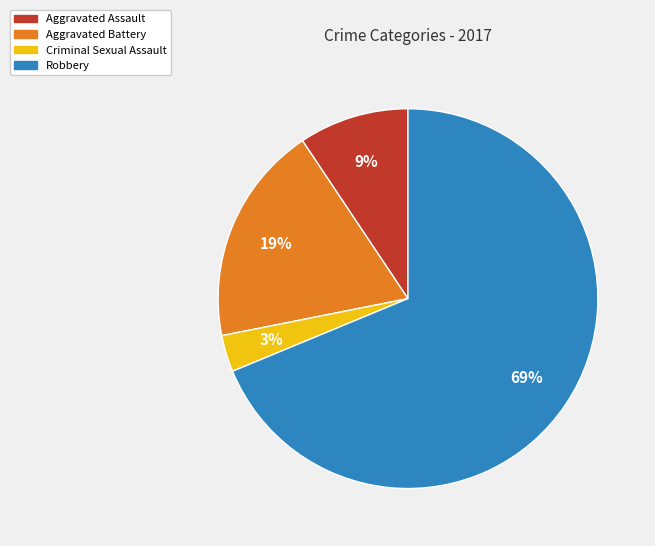

To the nearest percent, what is the difference between the Aggravated Assault and Criminal Sexual Assault slice percentages?

6%